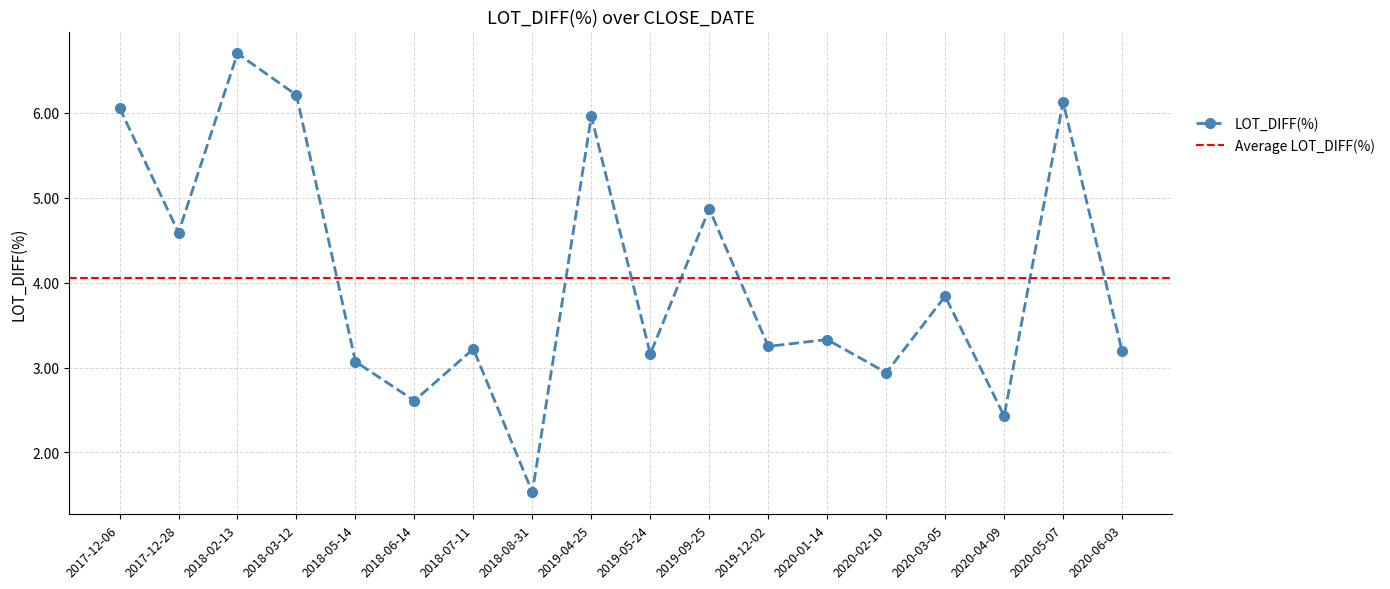

What is the difference between the maximum and minimum values?

5.2